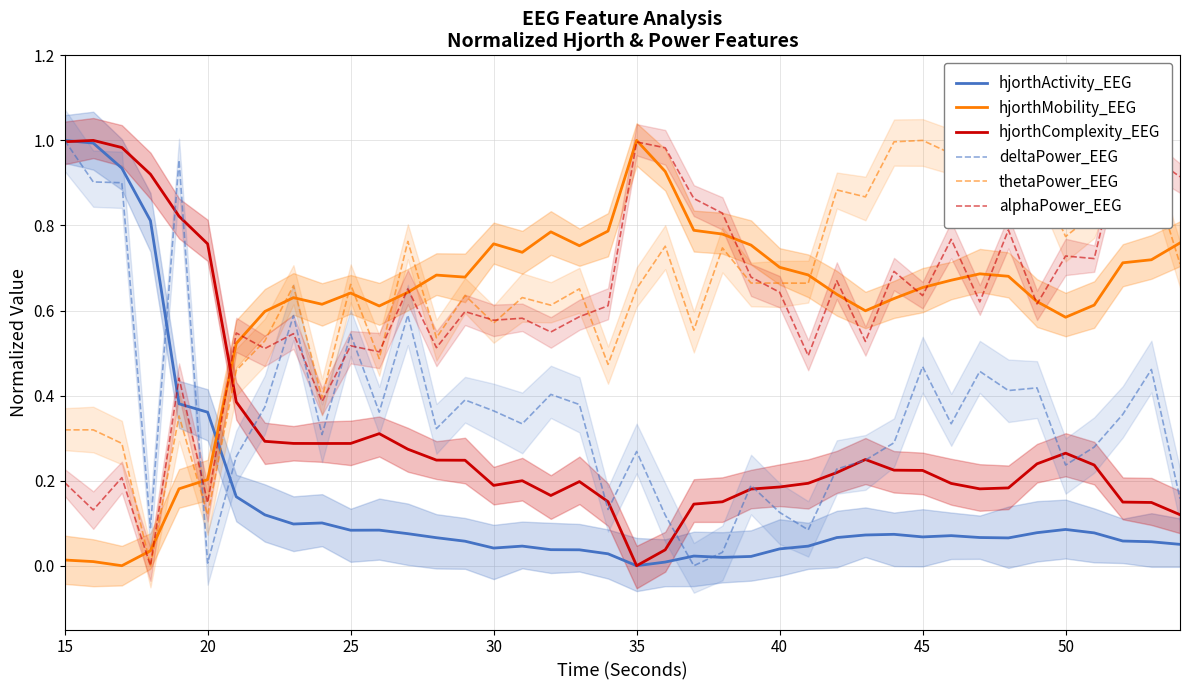

Is it true that hjorthMobility_EEG equals 0.0 at 15?

True